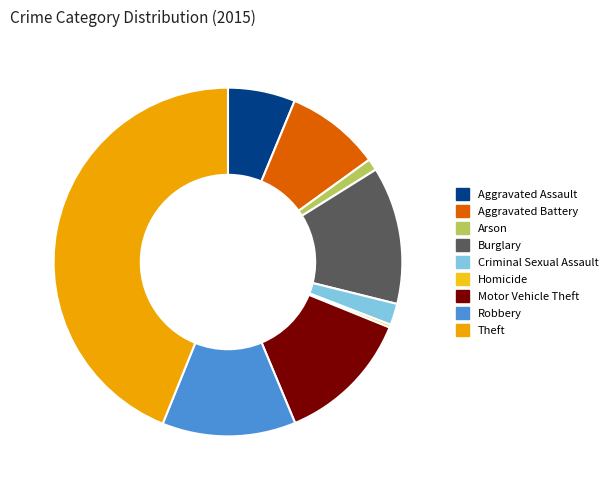

Is there a majority slice in this chart?

No